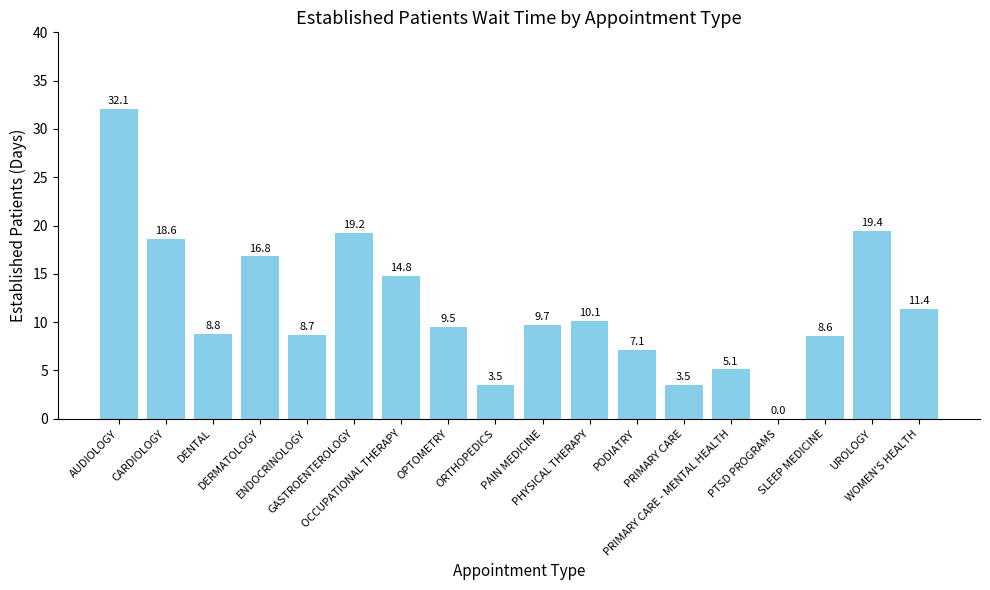

Reading left to right, transcribe all the data shown in this chart.

AUDIOLOGY=32.1	CARDIOLOGY=18.6	DENTAL=8.8	DERMATOLOGY=16.8	ENDOCRINOLOGY=8.7	GASTROENTEROLOGY=19.2	OCCUPATIONAL THERAPY=14.8	OPTOMETRY=9.5	ORTHOPEDICS=3.5	PAIN MEDICINE=9.7	PHYSICAL THERAPY=10.1	PODIATRY=7.1	PRIMARY CARE=3.5	PRIMARY CARE - MENTAL HEALTH=5.1	PTSD PROGRAMS=0.0	SLEEP MEDICINE=8.6	UROLOGY=19.4	WOMEN'S HEALTH=11.4